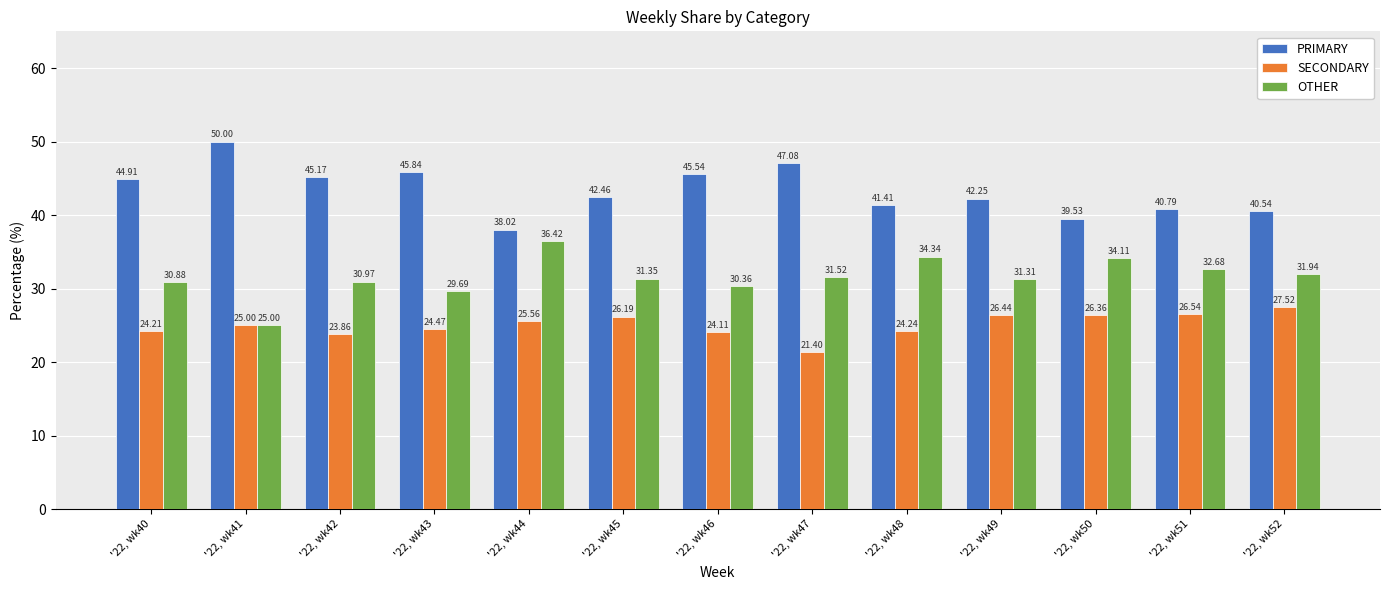

What is the highest value of the SECONDARY series?

27.5